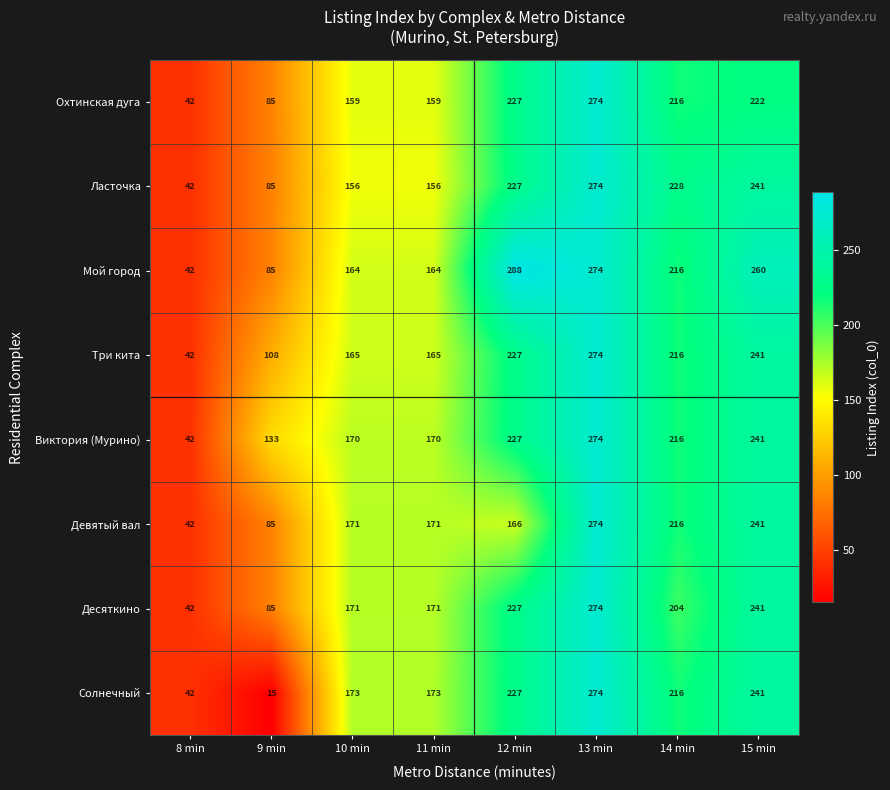

At which category is the sum across all series the highest?

13 min